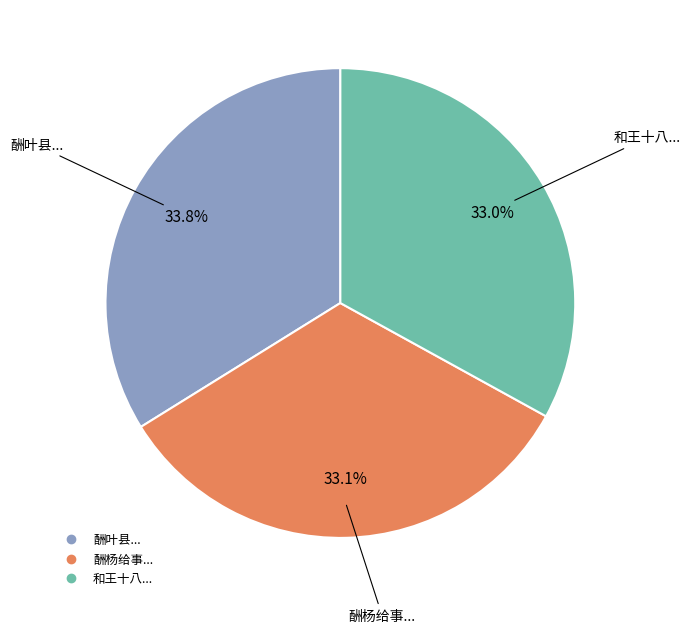

Does any single category account for the majority?

No